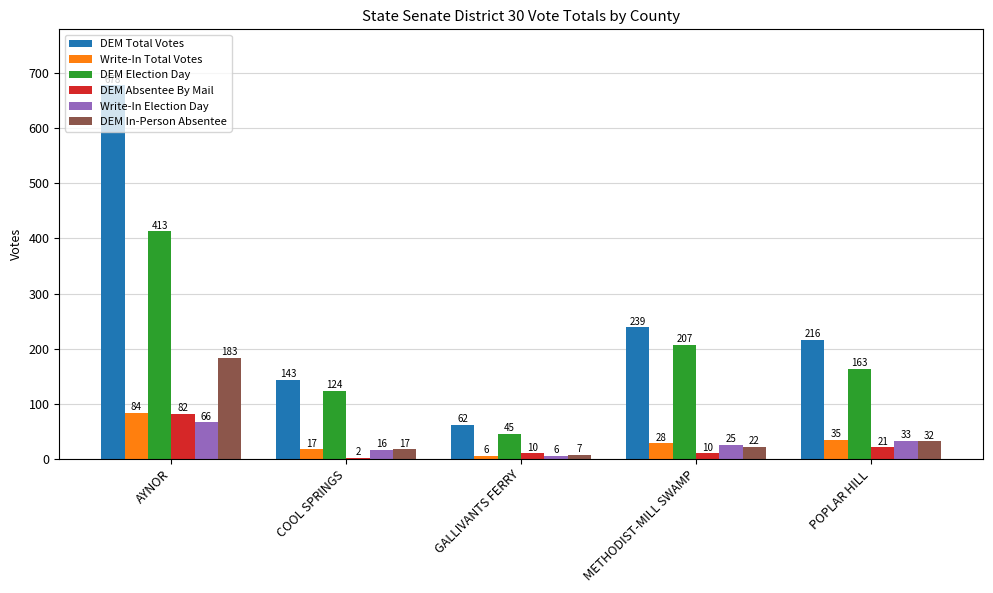

Which series has the largest total across all categories?

DEM Total Votes